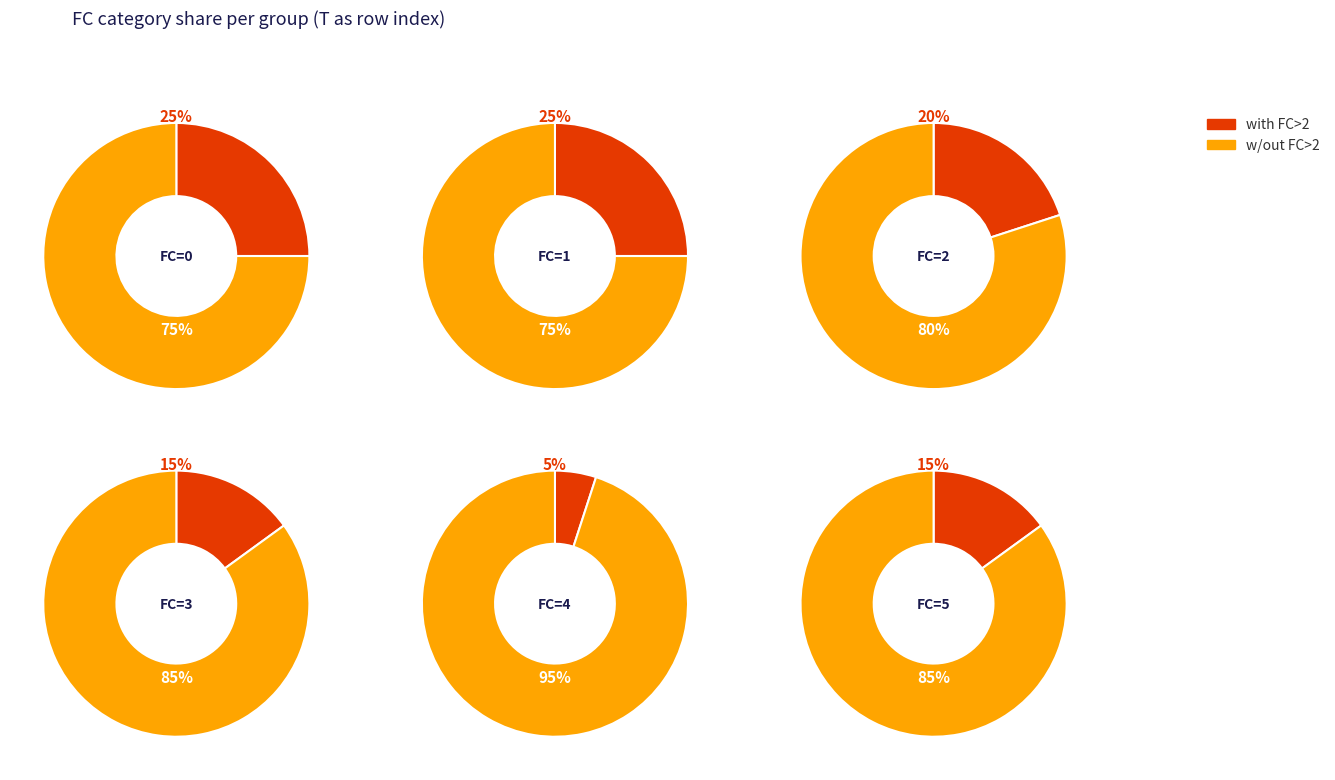

To the nearest percent, what portion does 4 represent?

5%